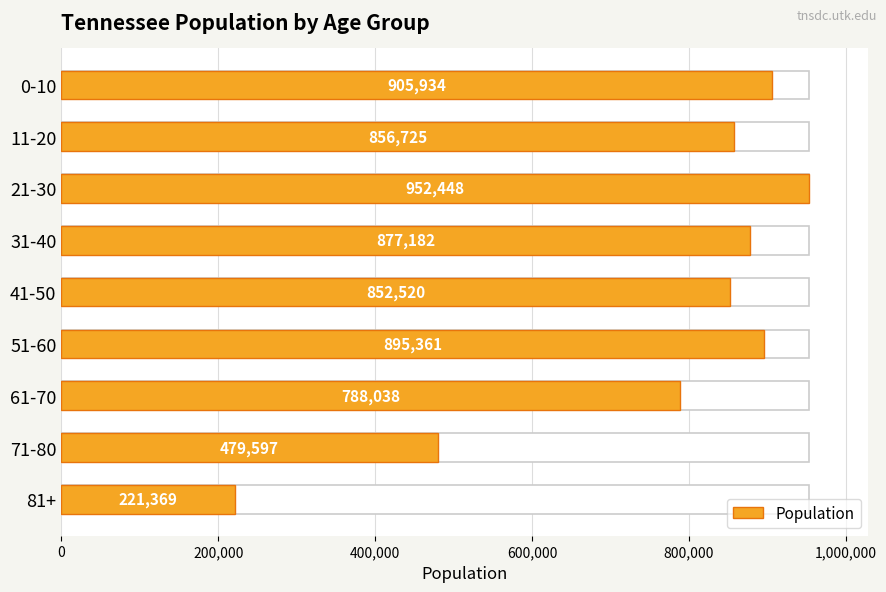

Reading left to right, list all the values displayed in this chart.

905934	856725	952448	877182	852520	895361	788038	479597	221369